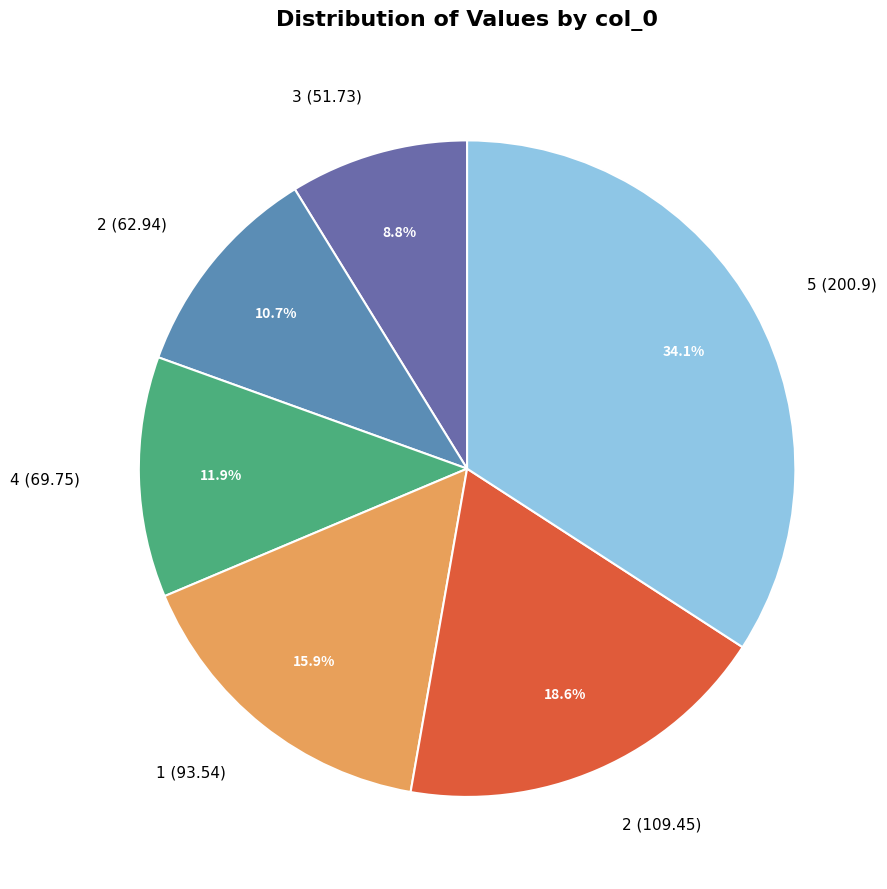

Rank the categories by value from lowest to highest.

3 (51.73), 2 (62.94), 4 (69.75), 1 (93.54), 2 (109.45), 5 (200.9)